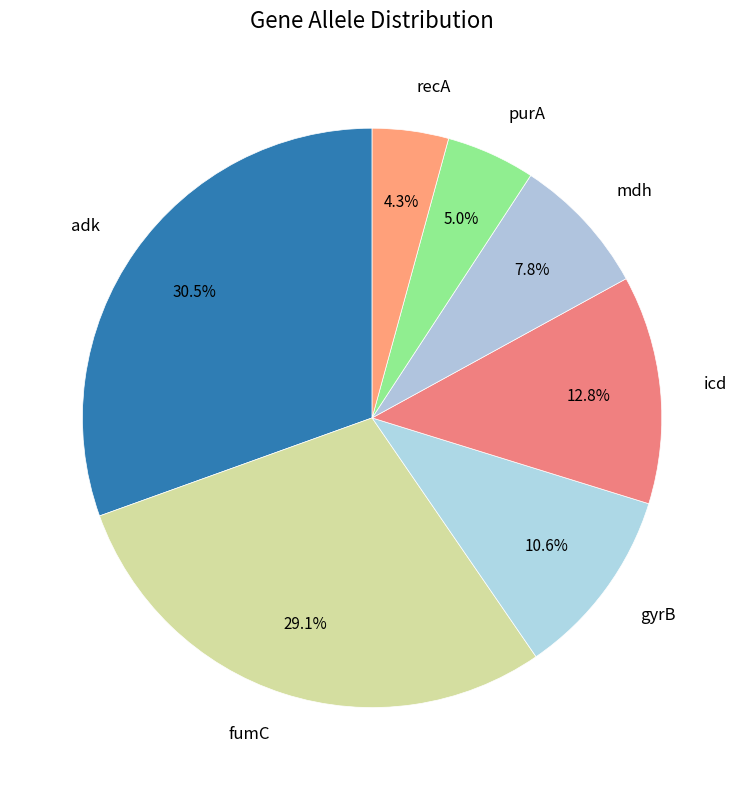

How many segments does this pie chart have?

7